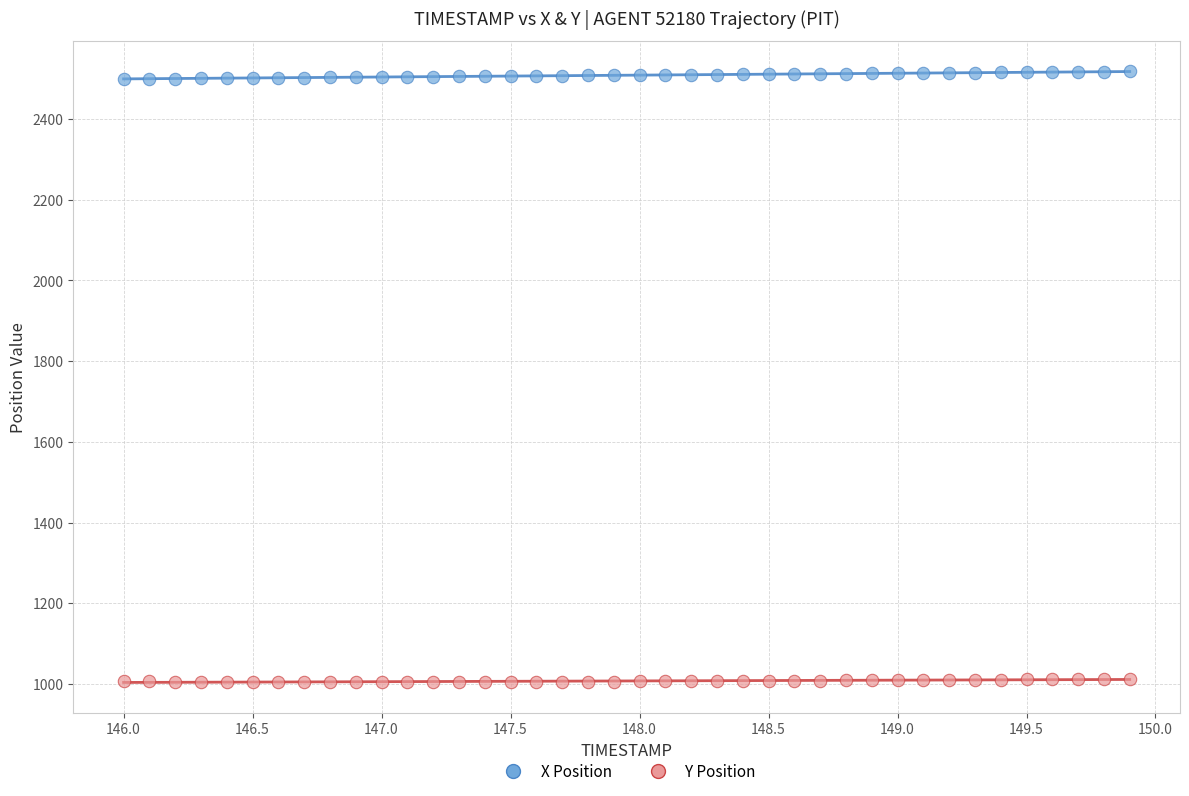

Across all data points, what is the range of X values (max minus min)?

3.9